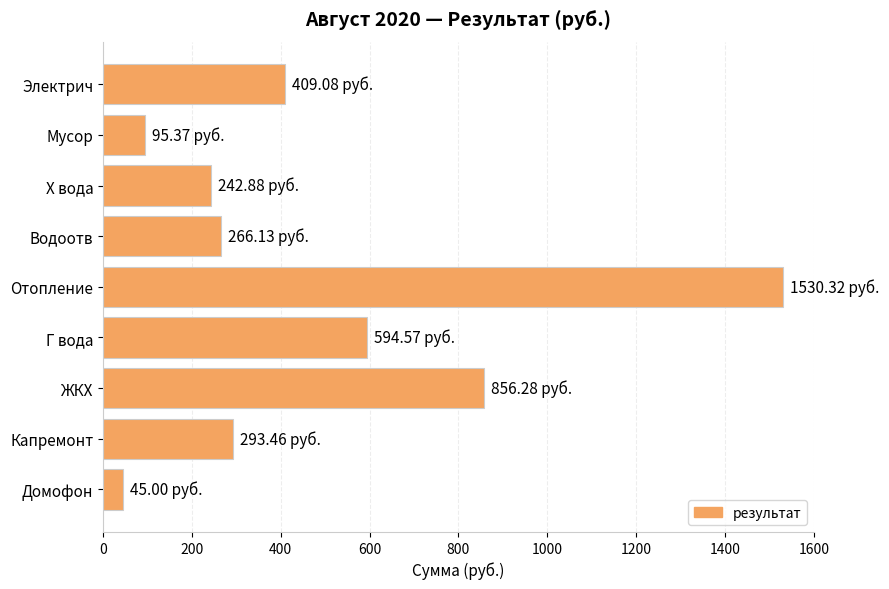

What is the difference between the second highest and minimum values?

811.3